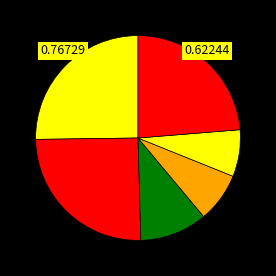

How many segments does this pie chart have?

6